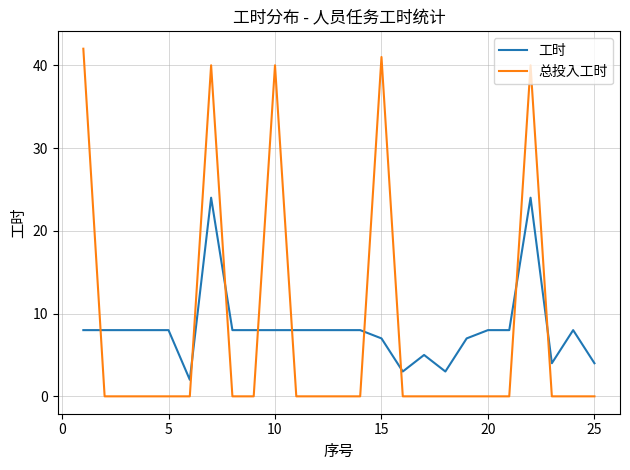

Rank the series by their maximum value, from highest to lowest.

总投入工时, 工时